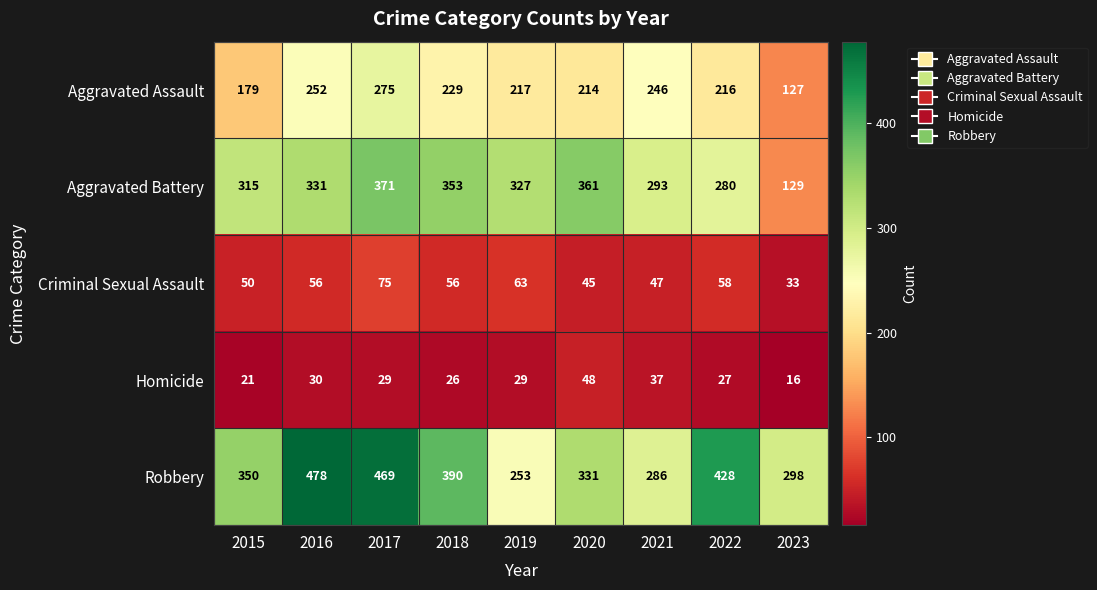

What is the total value across all series at 2017?

1219